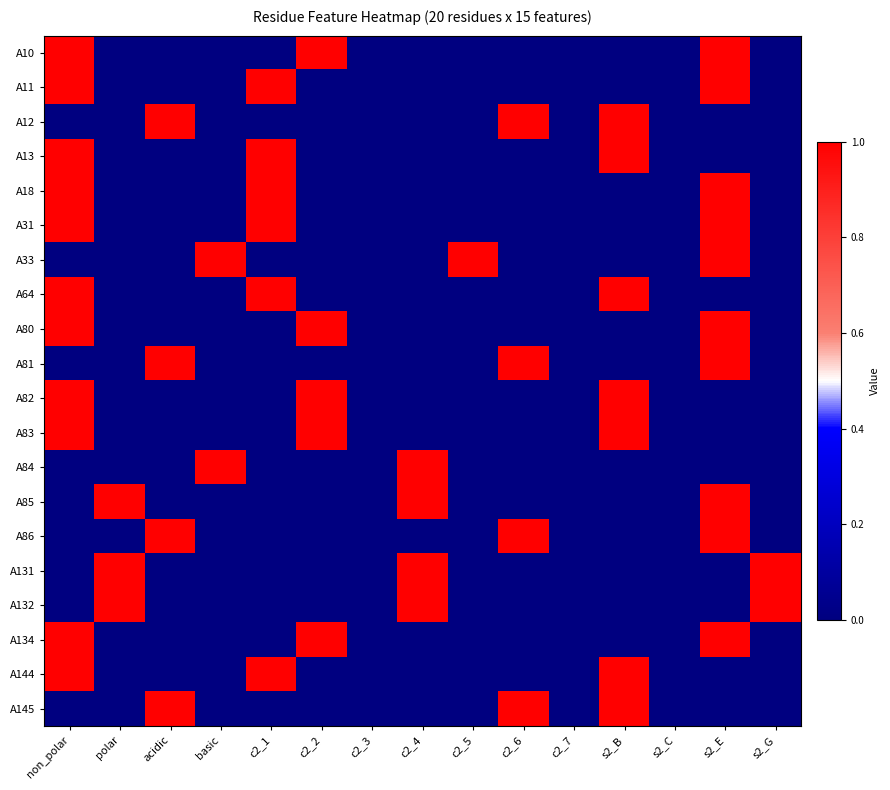

At polar, list the series in order from smallest to largest.

A10, A11, A12, A13, A18, A31, A33, A64, A80, A81, A82, A83, A84, A86, A134, A144, A145, A85, A131, A132